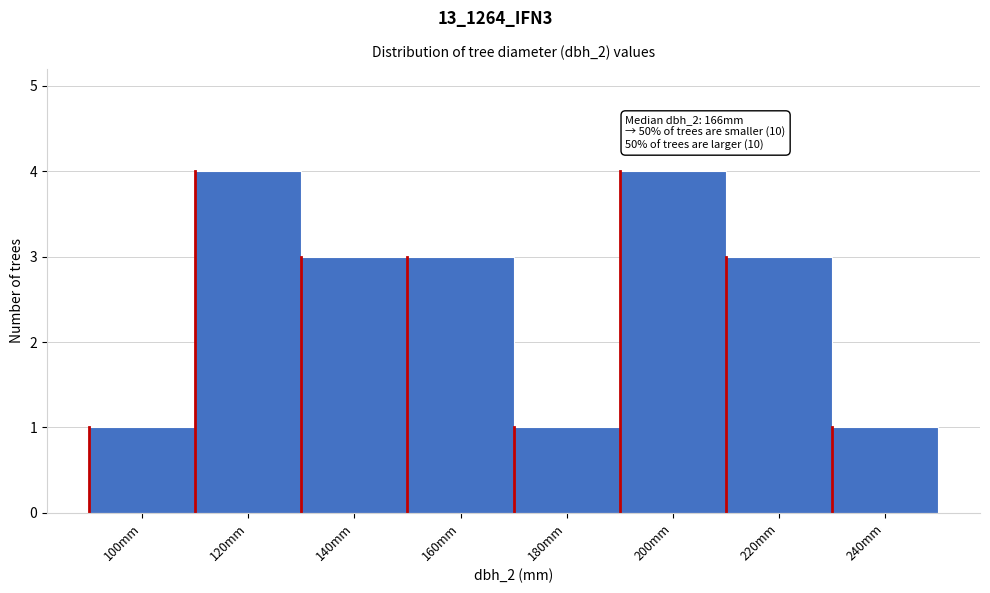

Reading left to right, list all the values displayed in this chart.

1	4	3	3	1	4	3	1